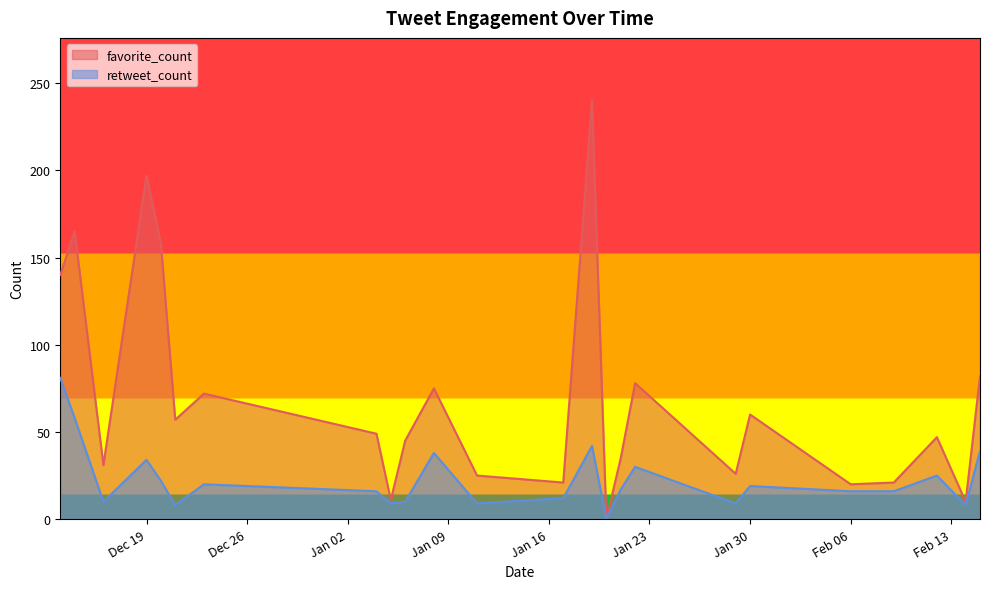

At how many categories does at least one series exceed 86?

5